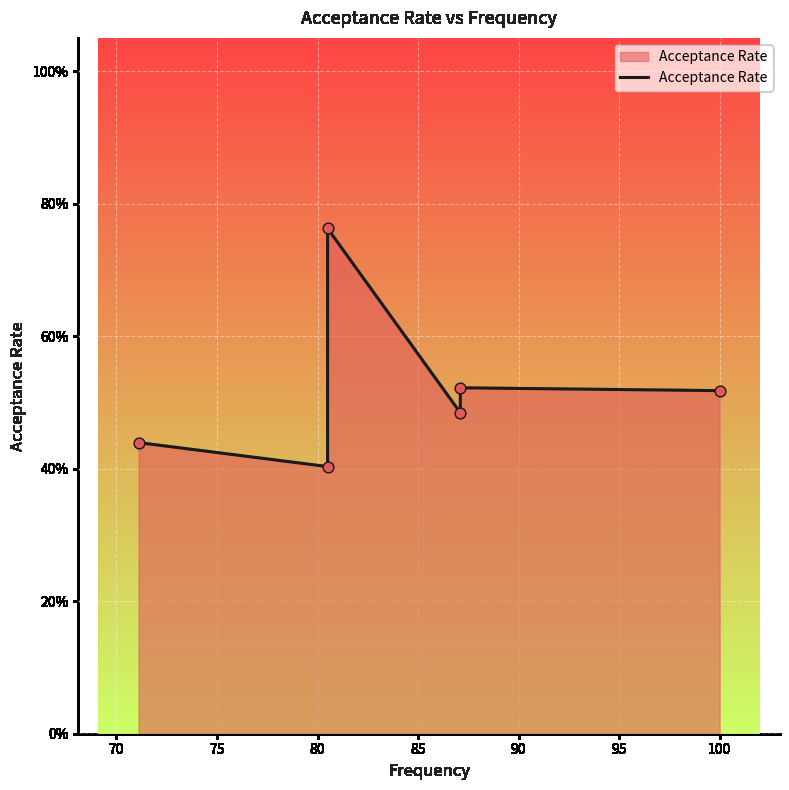

Between 80 and 85, which is larger?

85